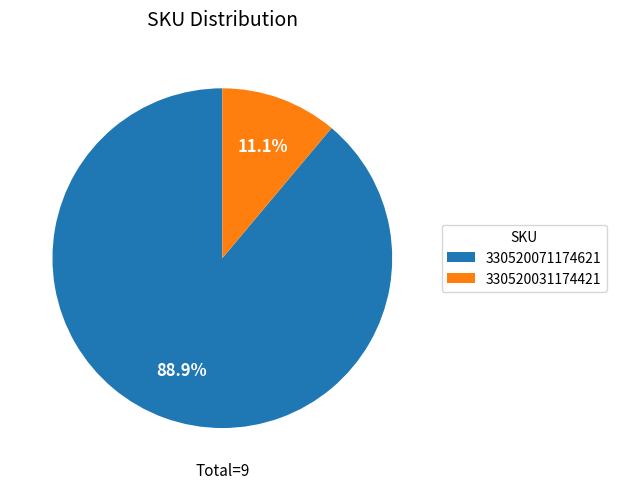

Rank the categories by value from lowest to highest.

330520031174421, 330520071174621